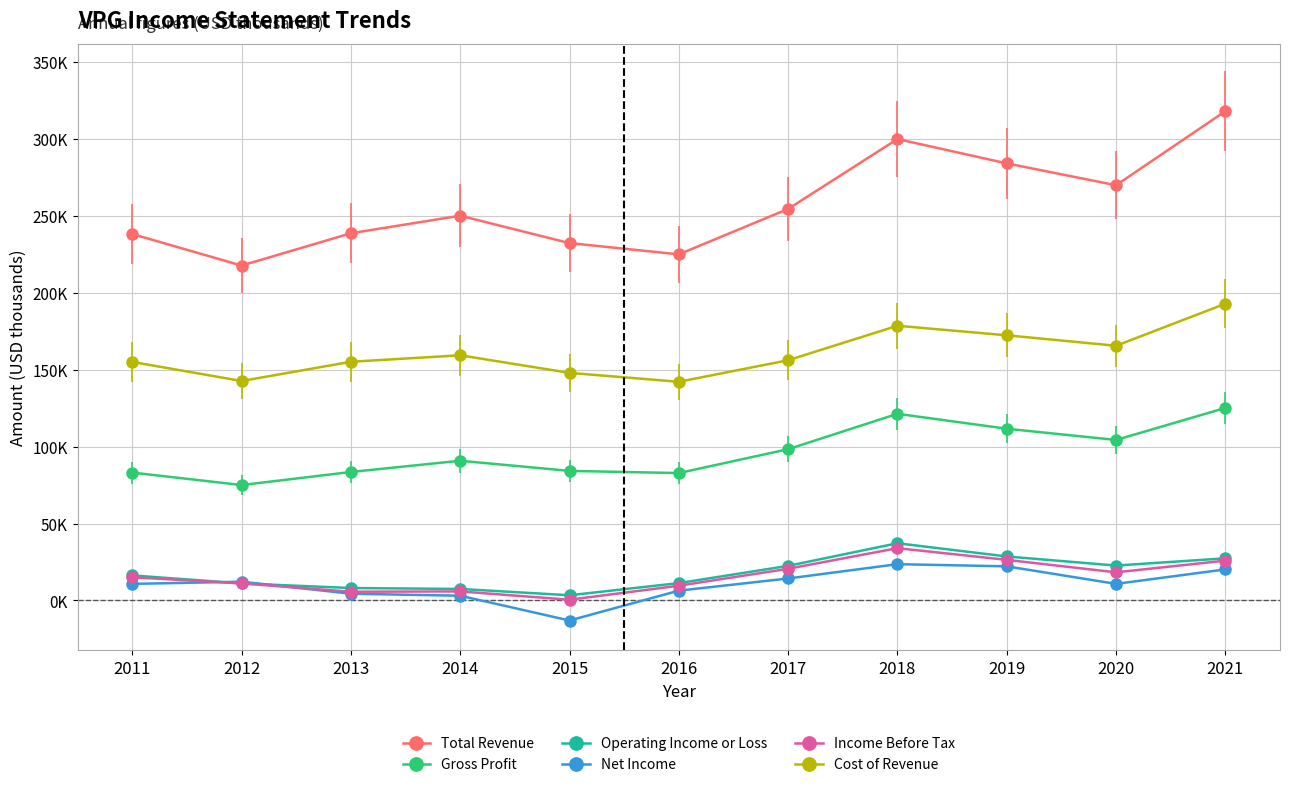

What are all the series names shown in the legend?

Total Revenue, Gross Profit, Operating Income or Loss, Net Income, Income Before Tax, Cost of Revenue